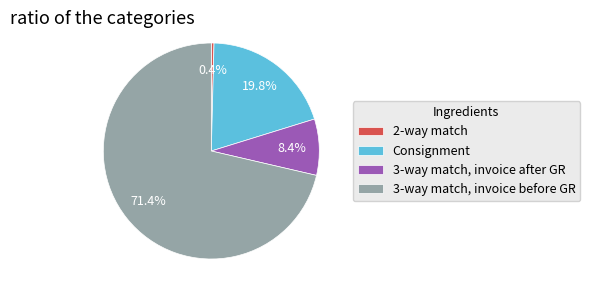

Is there a majority slice in this chart?

Yes